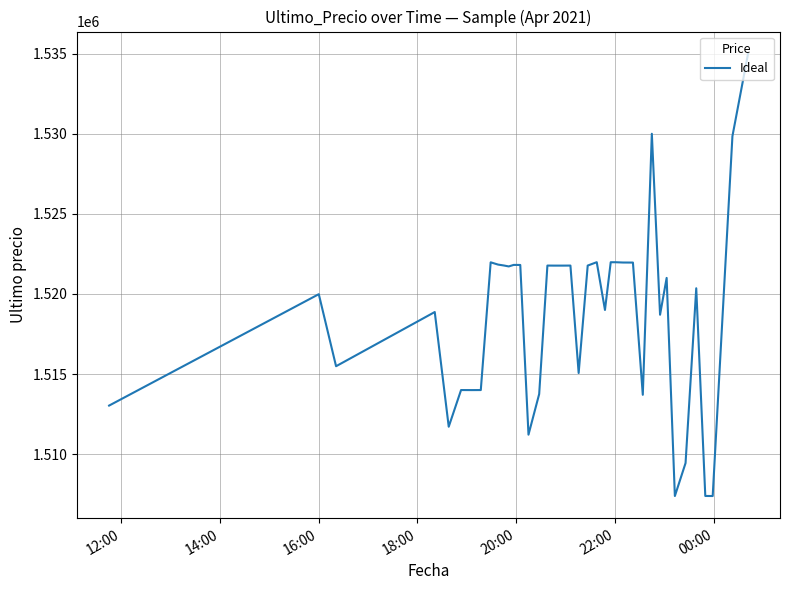

What is the difference between the maximum and minimum values?

27616.0